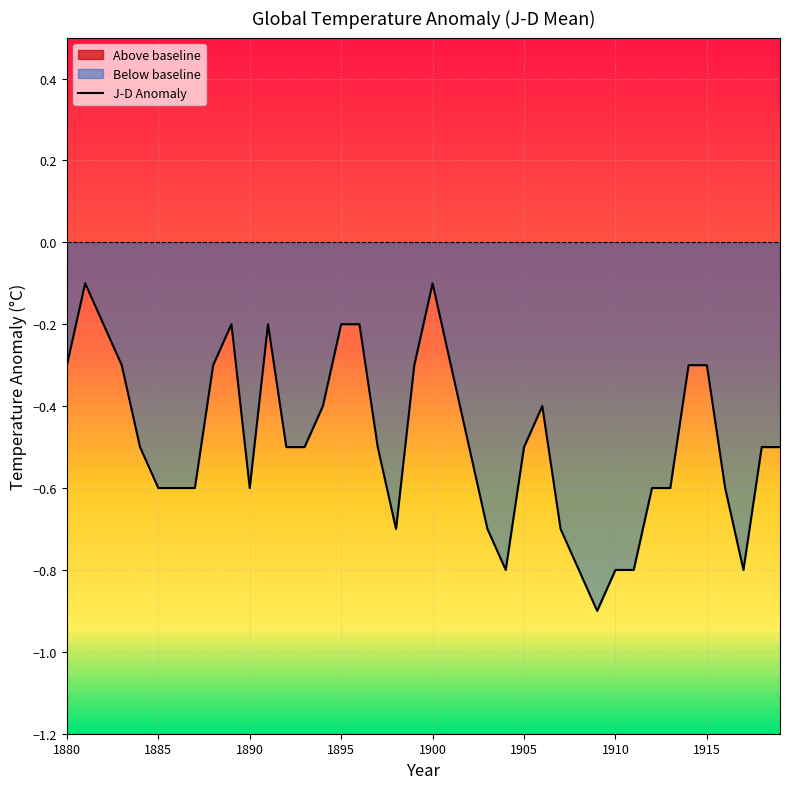

True or false: J-D Anomaly has a value of -0.3 at 1880.

True